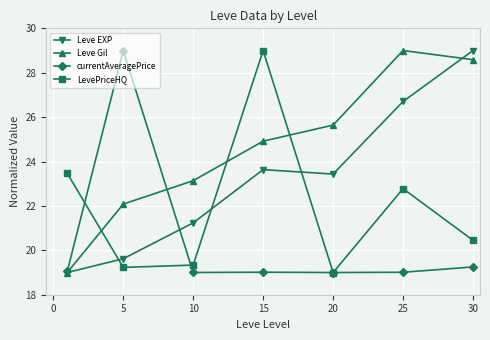

What is the greatest value displayed?

29.0